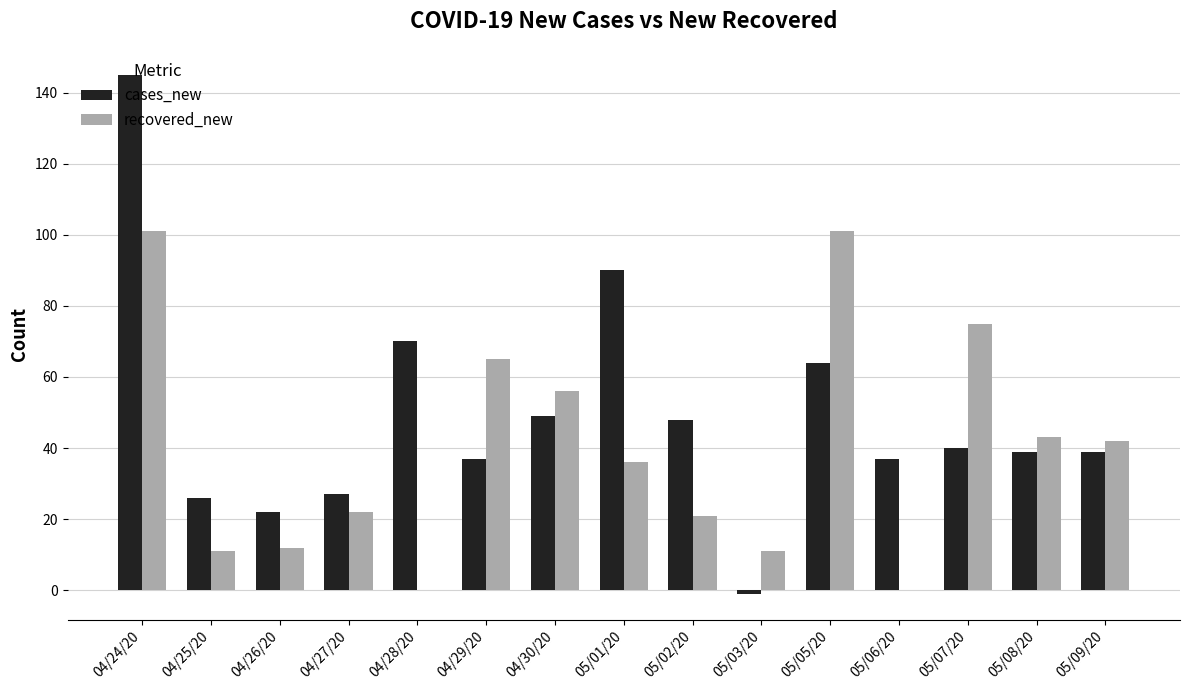

How many categories are shown in the chart?

15